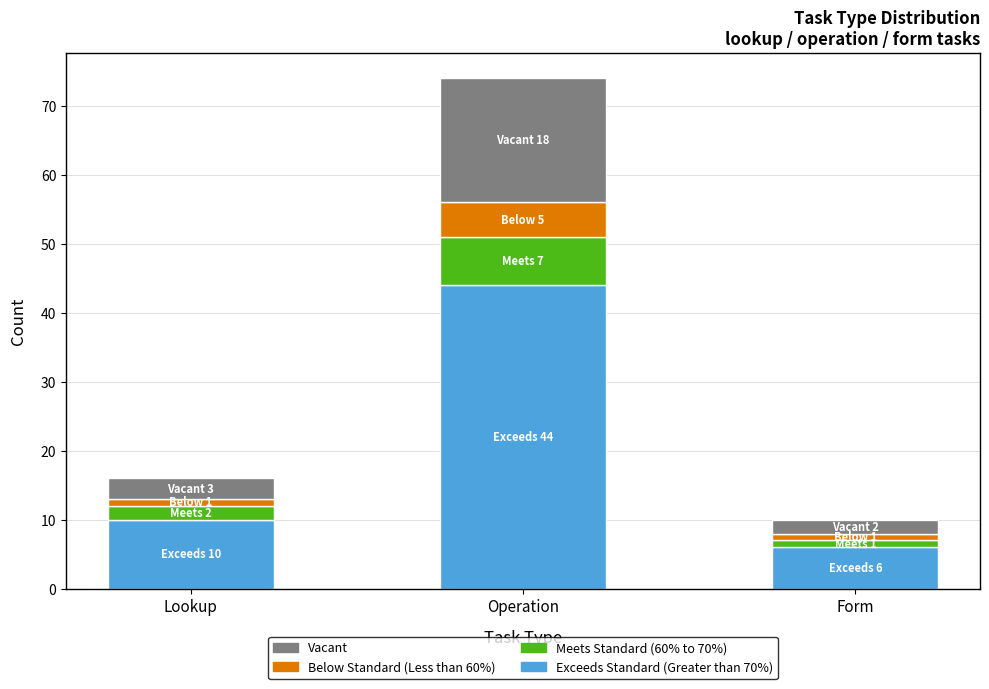

Count the number of data series in this chart.

4